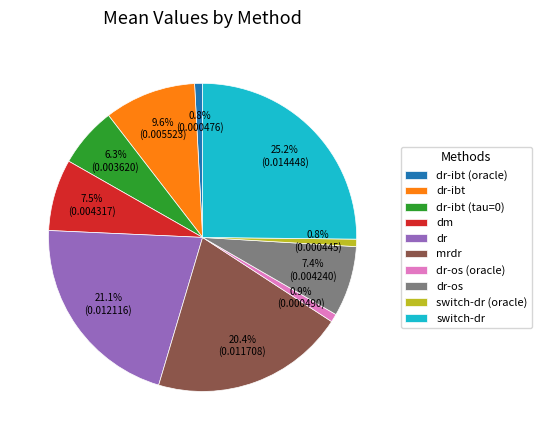

To the nearest percent, what is the difference between the dr and switch-dr (oracle) slice percentages?

20%